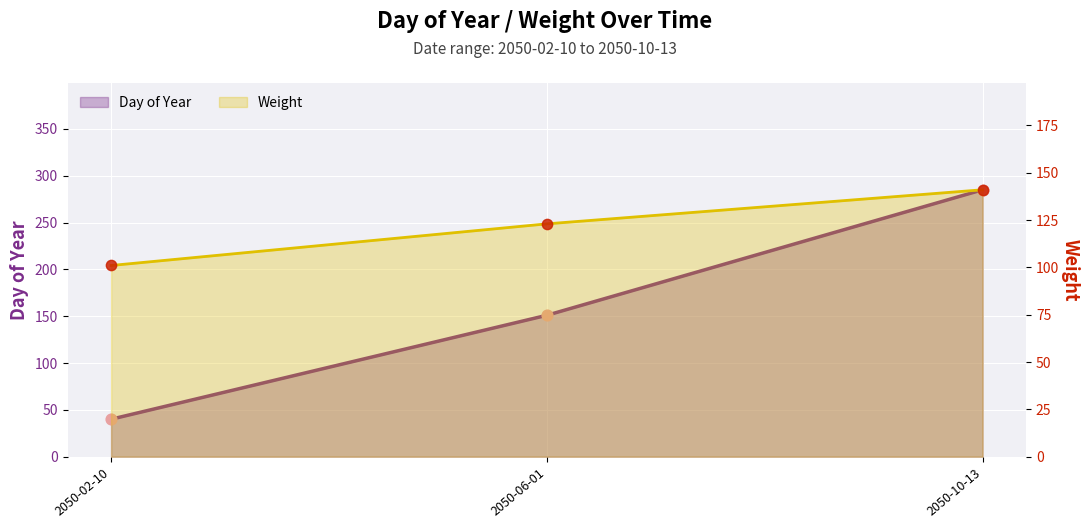

What is the total value across all series at 2050-10-13?

426